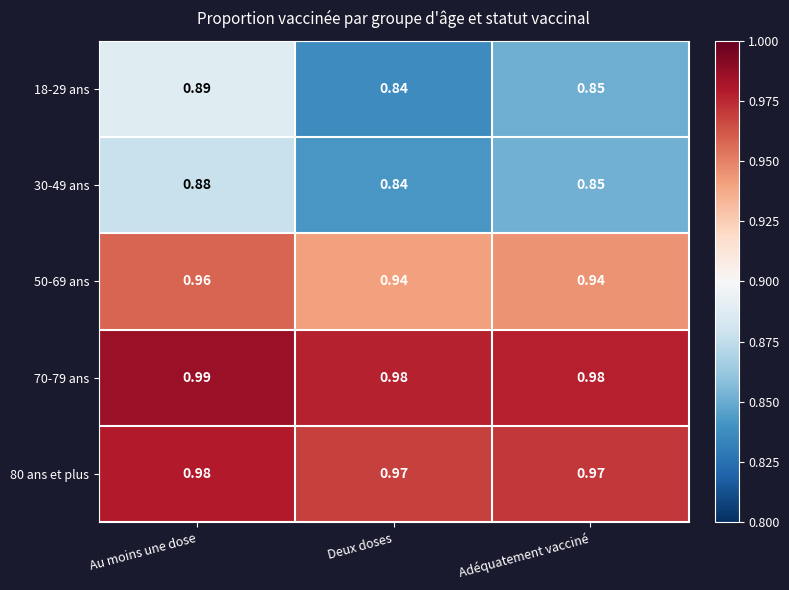

At how many categories does at least one series exceed 0?

3